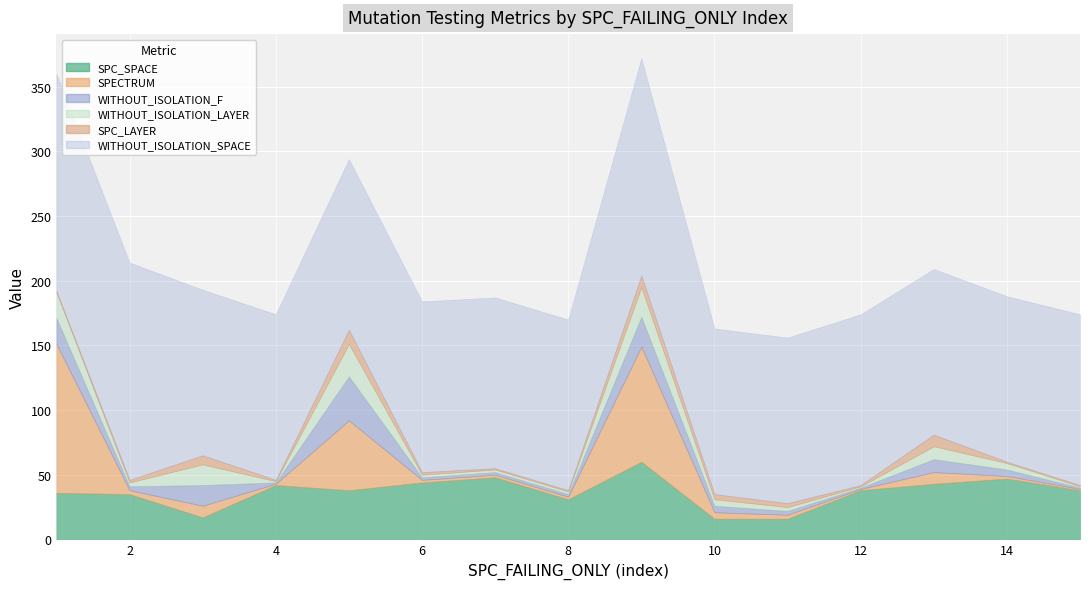

Is the value of WITHOUT_ISOLATION_F at 13 greater than the value of SPECTRUM at 14?

Yes